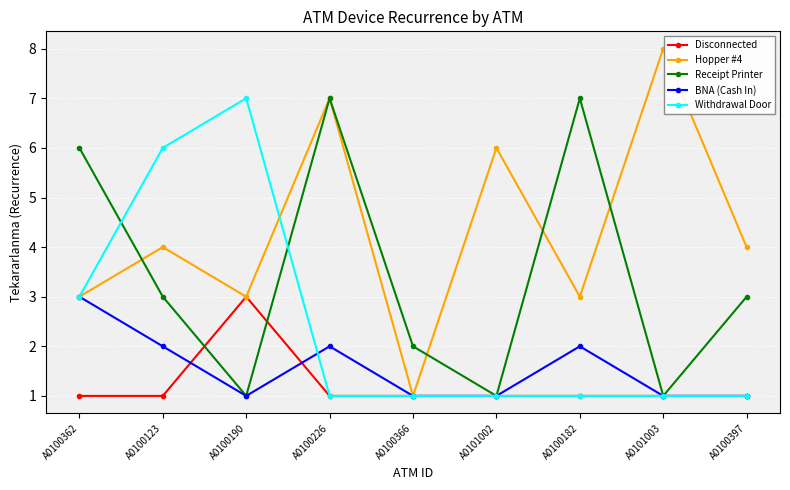

At which category does Hopper #4 reach its first local valley?

A0100190